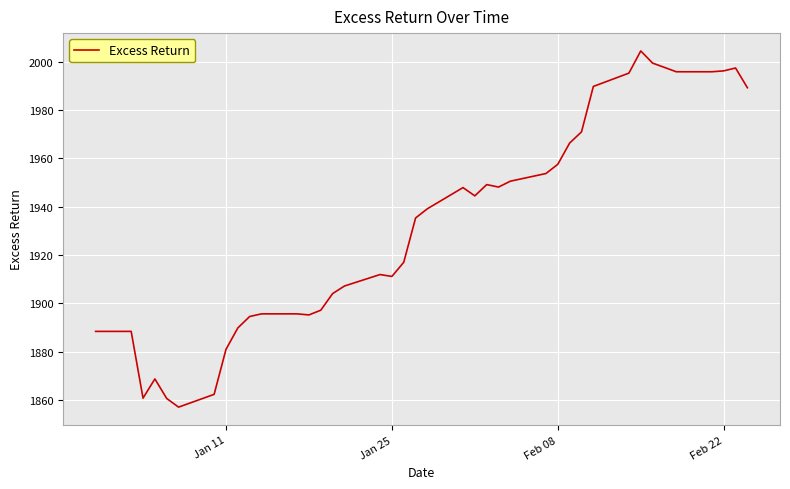

What is the greatest value displayed?

2004.5